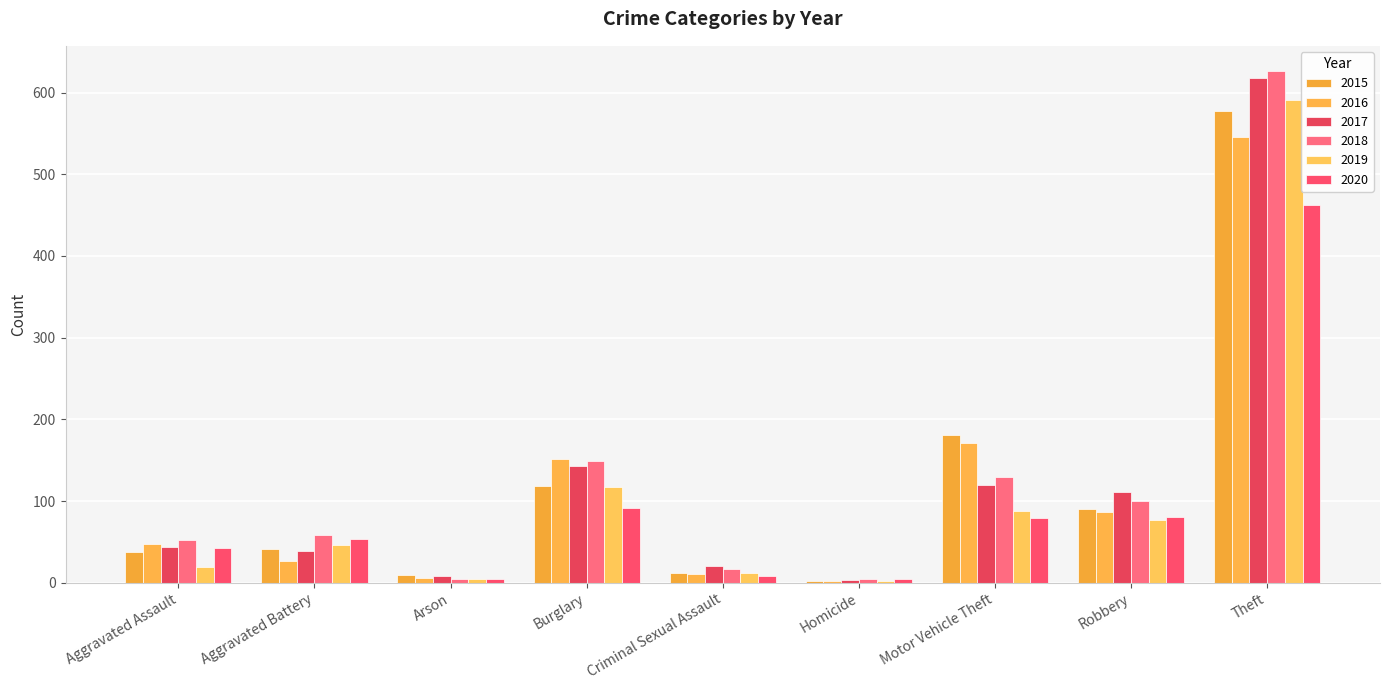

The value of 2020 at Theft is 462. True or false?

True